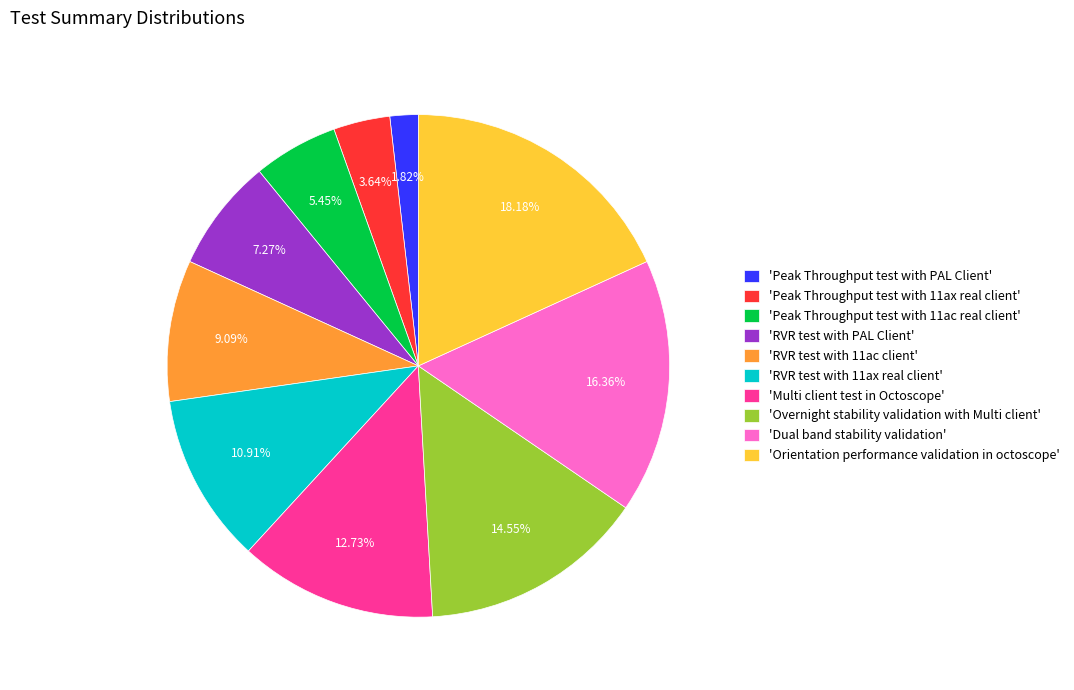

Is there any slice that represents more than half of the pie?

No